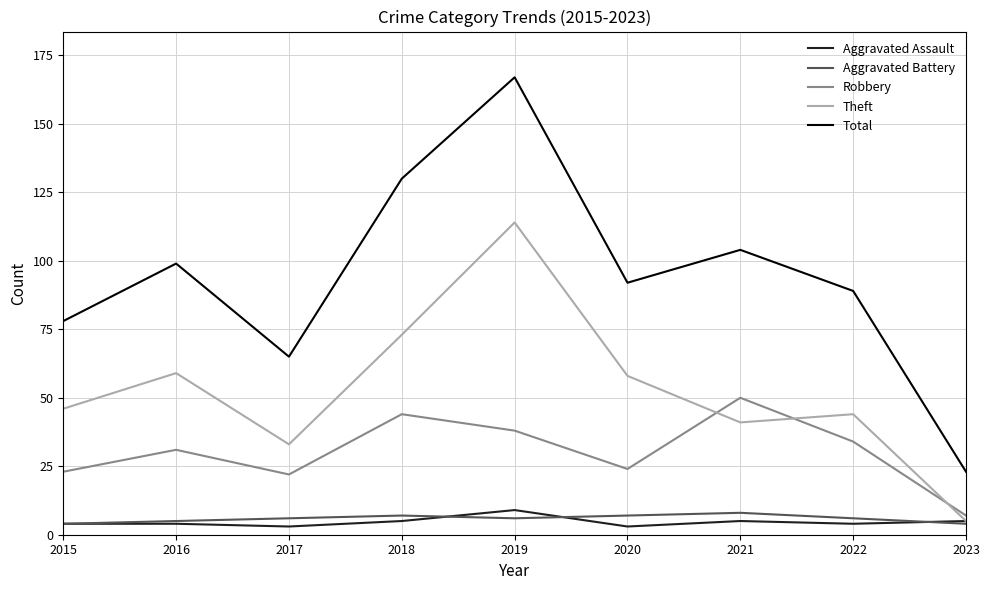

What is the minimum value shown in the chart?

3